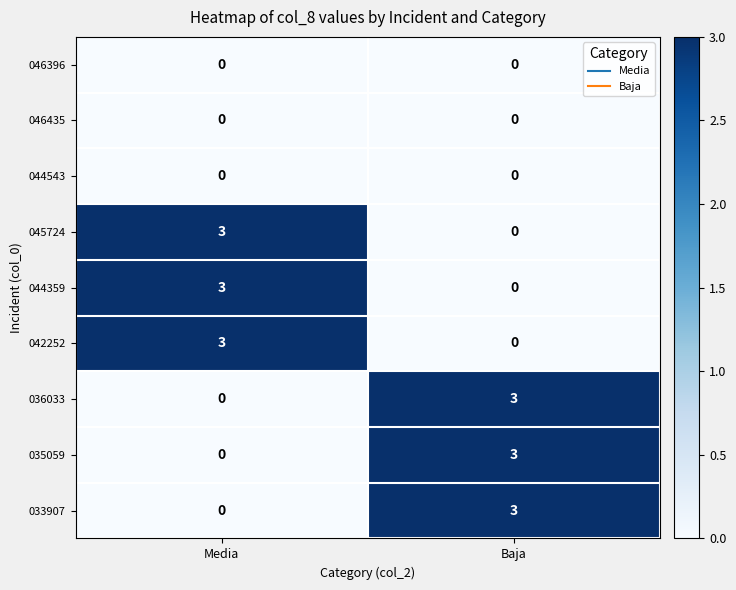

Is the value of 046396 at Media greater than the value of 044359 at Media?

No